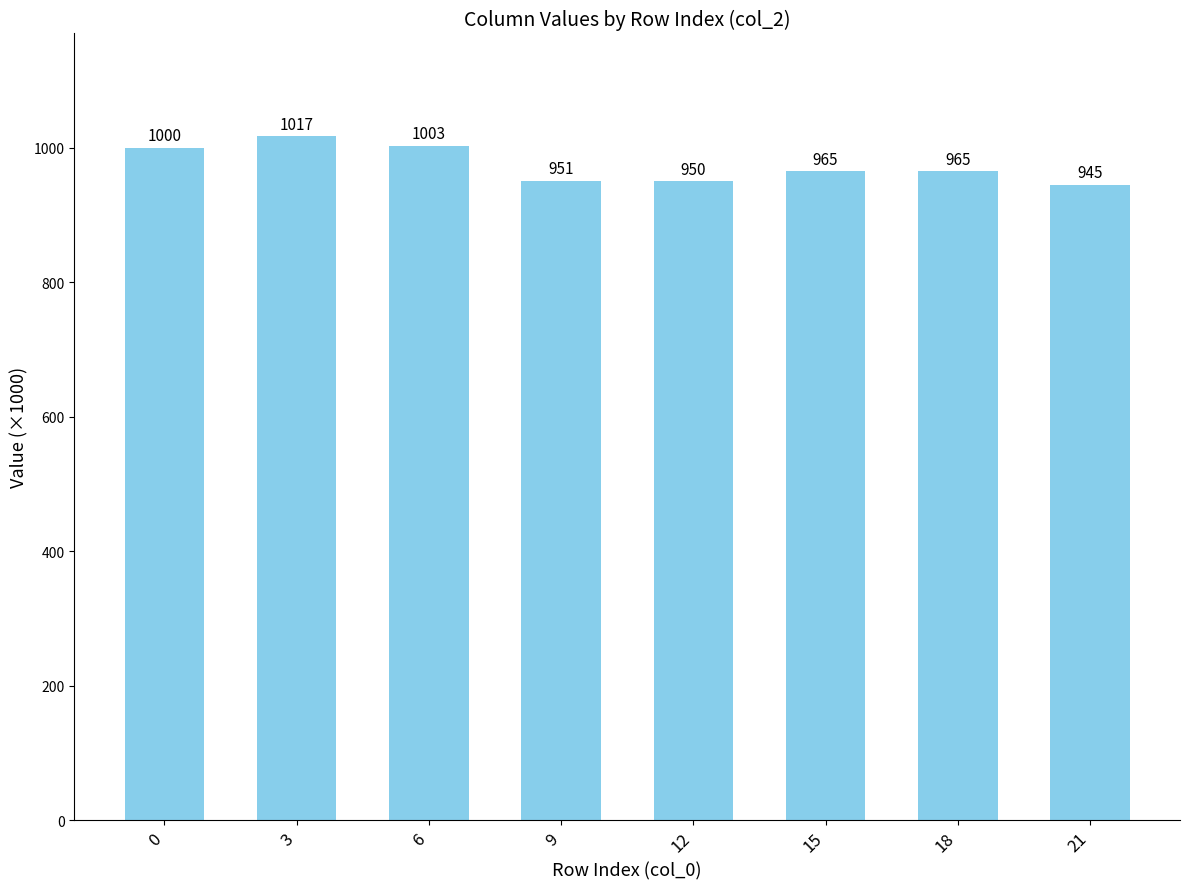

The value at 9 is 951. True or false?

True